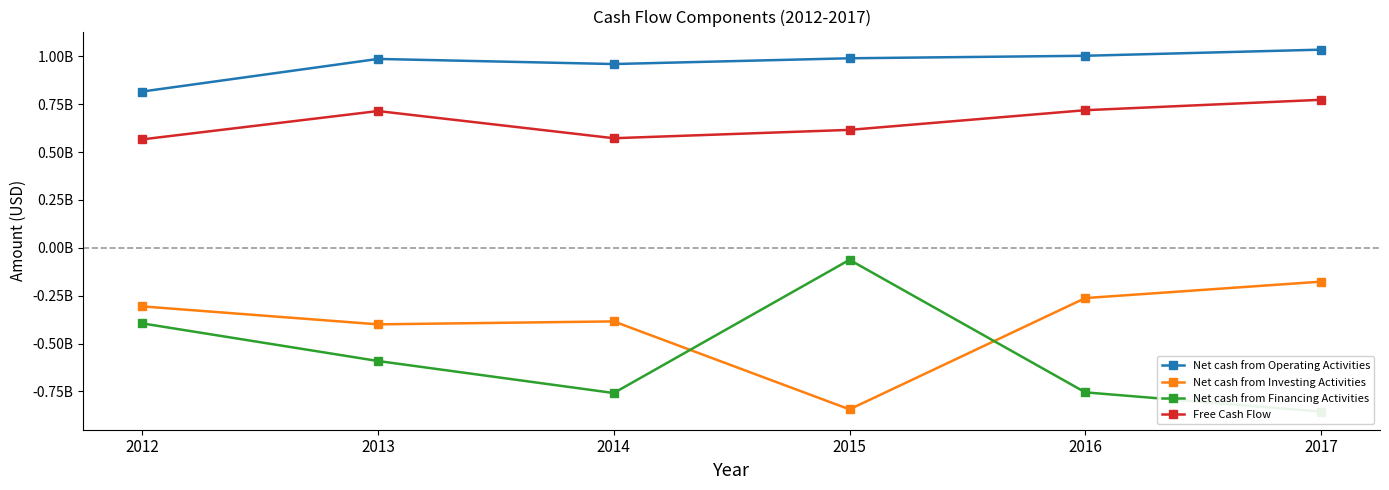

Which category has the highest value across all series?

2017